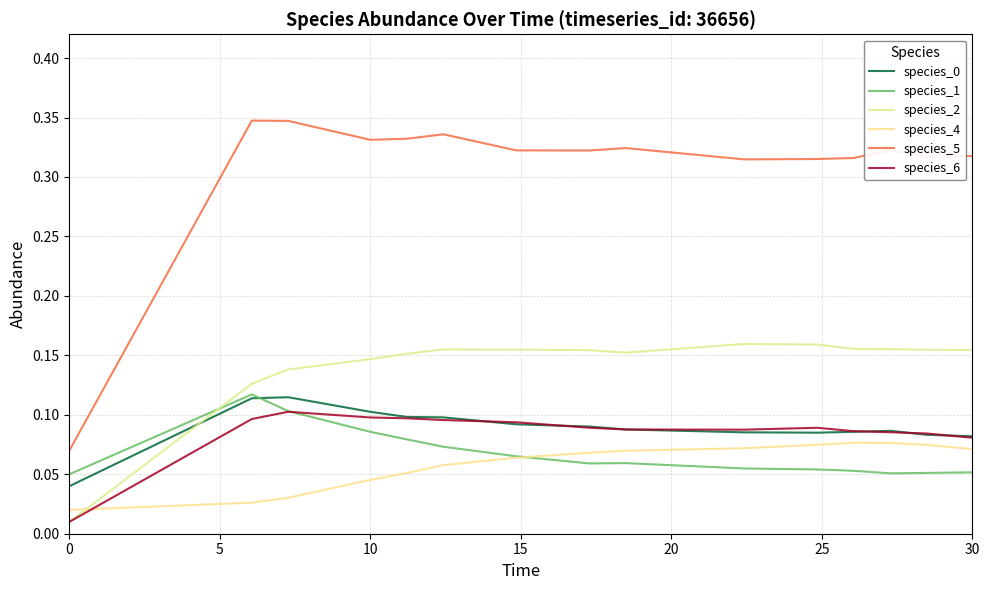

Reading left to right, transcribe all the data shown in this chart.

species_0: 0.0	0.1	0.1	0.1	0.1	0.1	0.1	0.1	0.1	0.1	0.1	0.1	0.1	0.1	0.1
species_1: 0.1	0.1	0.1	0.1	0.1	0.1	0.1	0.1	0.1	0.1	0.1	0.1	0.1	0.1	0.1
species_2: 0.0	0.1	0.1	0.1	0.2	0.2	0.2	0.2	0.2	0.2	0.2	0.2	0.2	0.2	0.2
species_4: 0.0	0.0	0.0	0.0	0.1	0.1	0.1	0.1	0.1	0.1	0.1	0.1	0.1	0.1	0.1
species_5: 0.1	0.3	0.3	0.3	0.3	0.3	0.3	0.3	0.3	0.3	0.3	0.3	0.3	0.3	0.3
species_6: 0.0	0.1	0.1	0.1	0.1	0.1	0.1	0.1	0.1	0.1	0.1	0.1	0.1	0.1	0.1